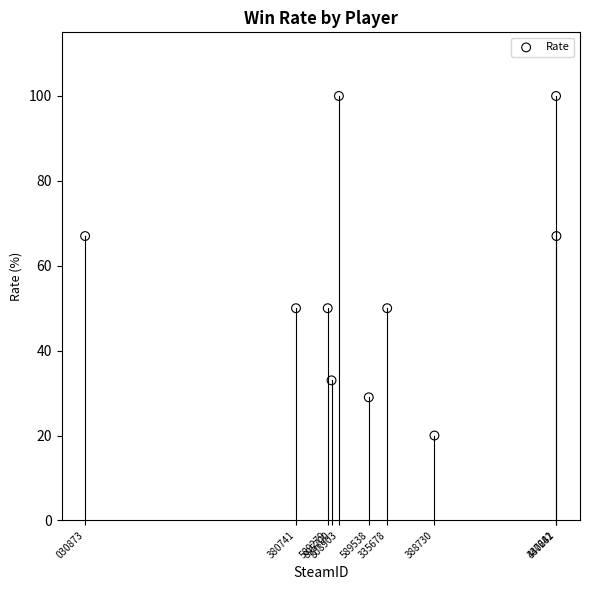

What is the range of Y values (max minus min)?

80